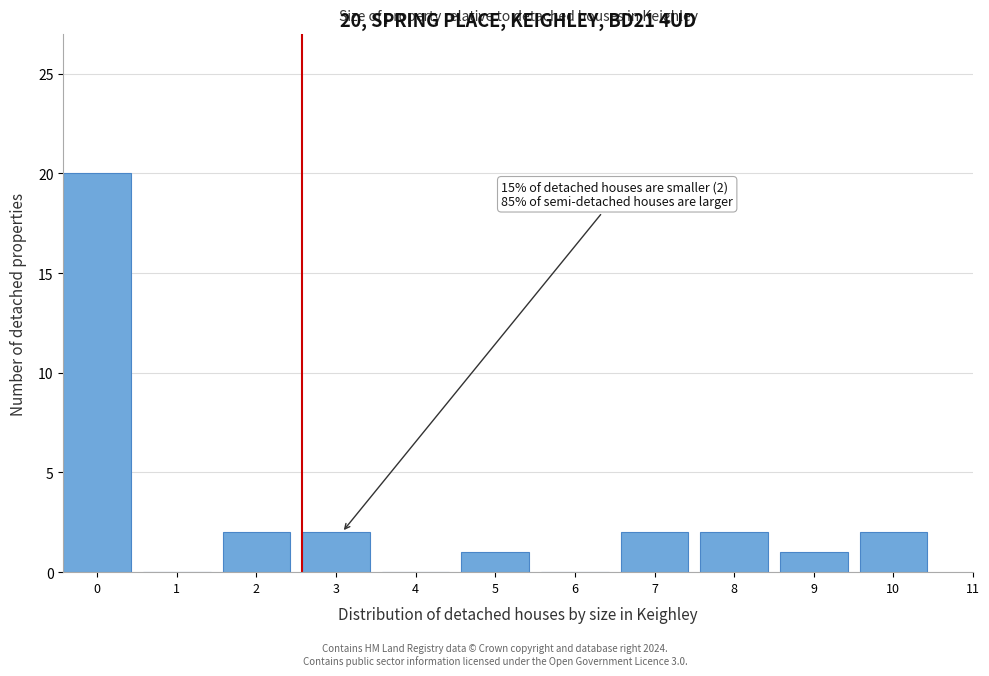

Reading right to left, what are all the values shown in this chart?

10=2	9=1	8=2	7=2	6=0	5=1	4=0	3=2	2=2	1=0	0=20